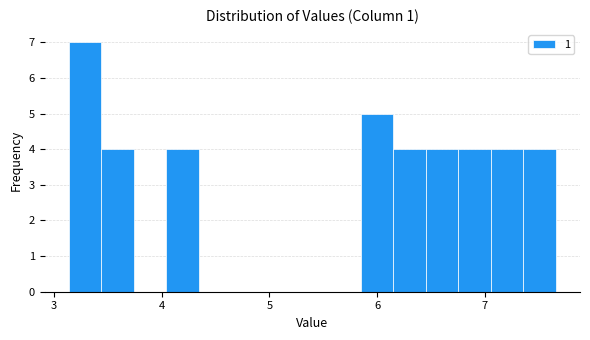

Around what value on the x-axis is the tallest bar? Give the approximate position of its centre, as read against the axis.

3.3